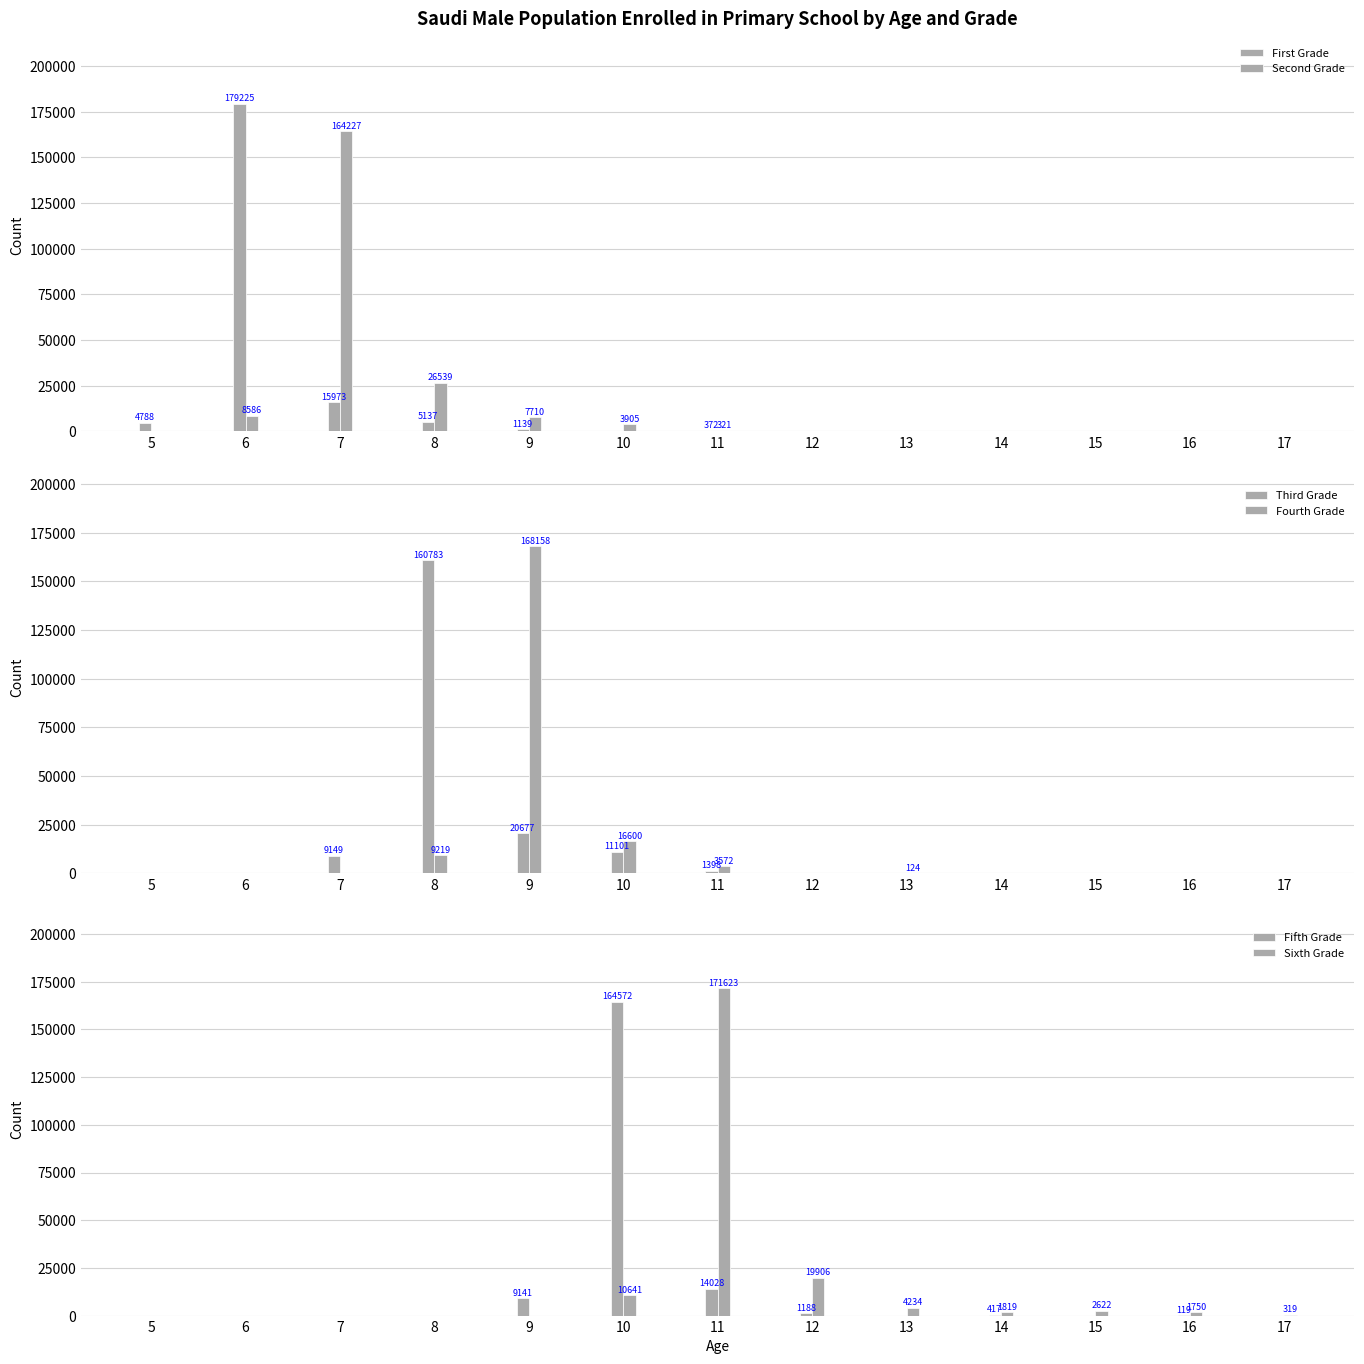

Are the bars grouped side by side (vs. stacked)?

Yes